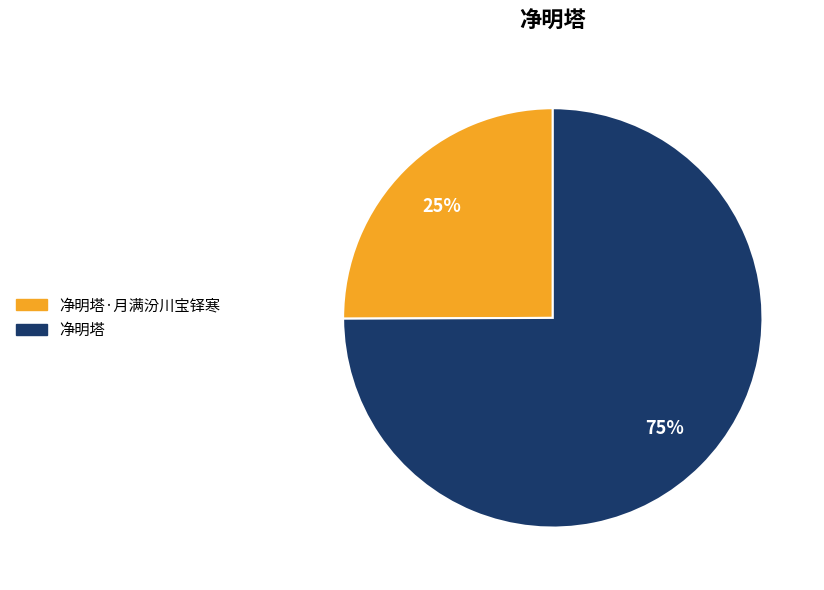

Is 净明塔 the majority of the pie?

Yes